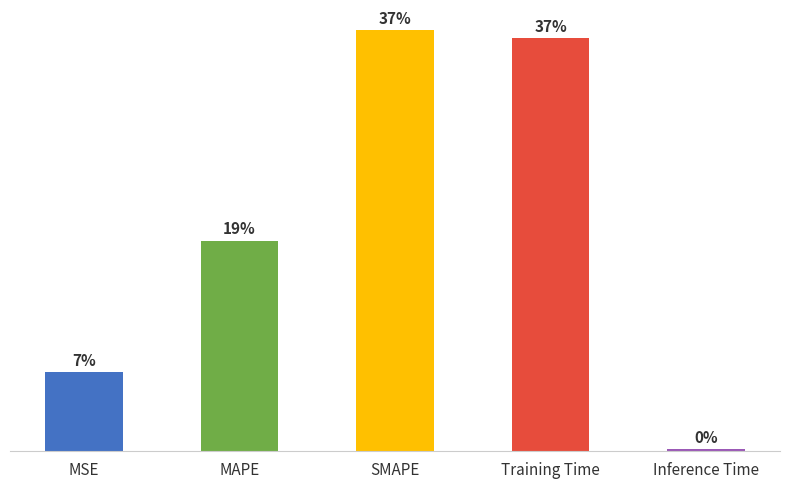

Reading left to right, what are all the values shown in this chart?

MSE=0.4	MAPE=1.0	SMAPE=2.0	Training Time=2.0	Inference Time=0.0